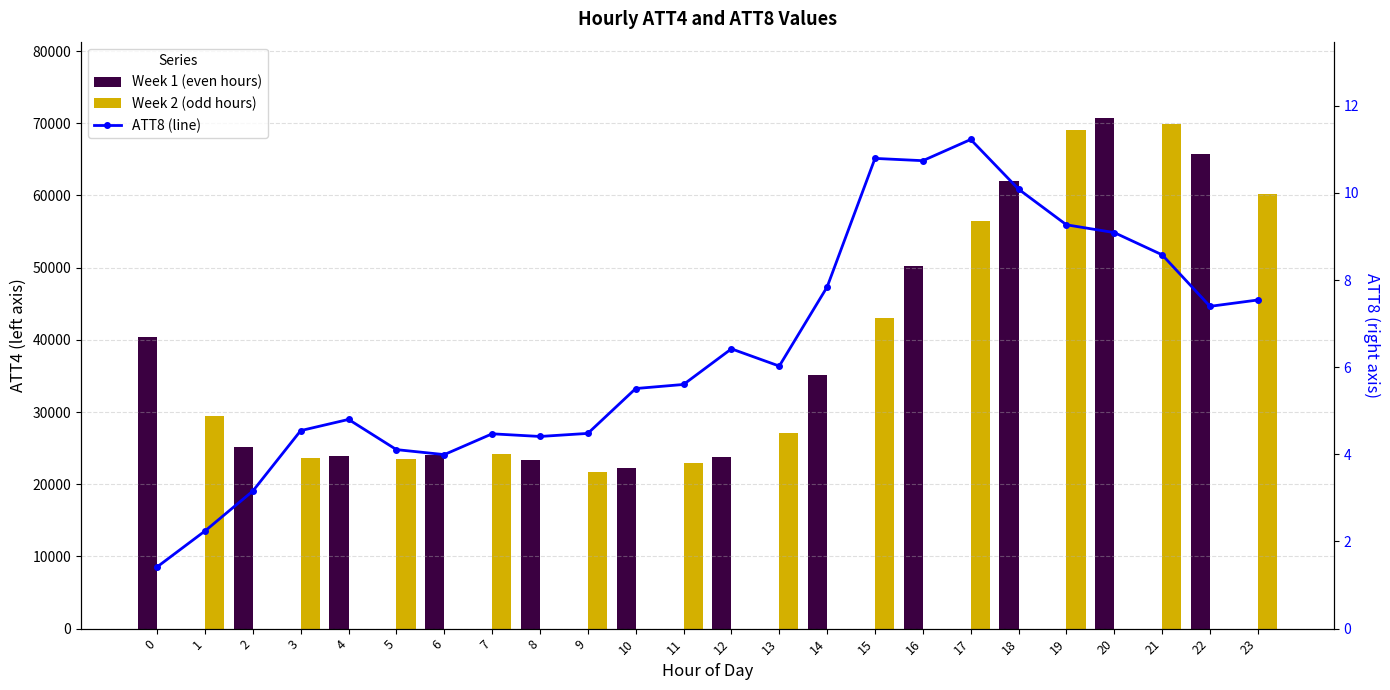

Between 14 and 17, which series saw the biggest shift?

Week 2 (odd hours)